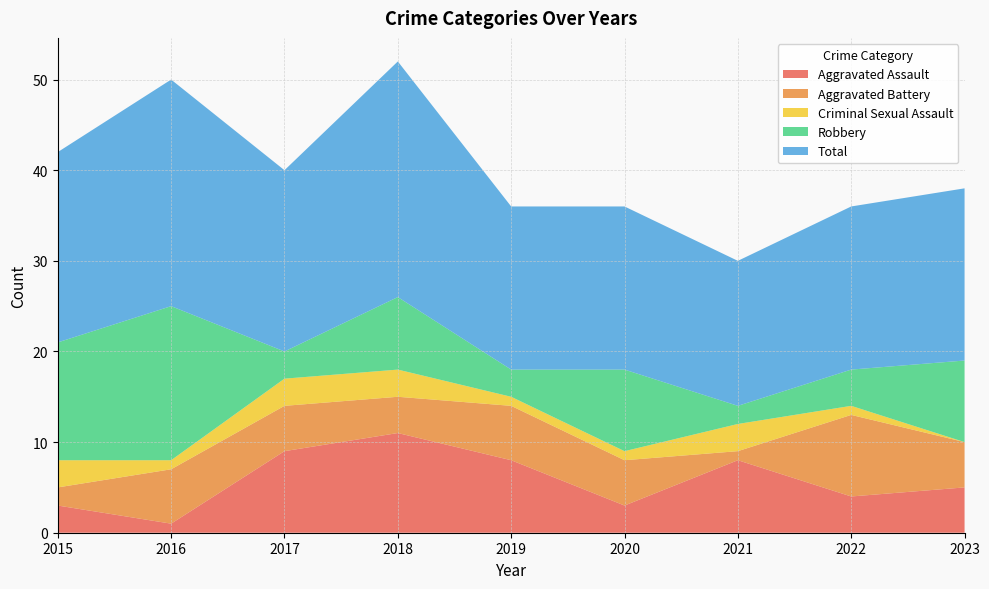

Reading right to left, extract all data points from this chart.

Aggravated Assault: 2023=5	2022=4	2021=8	2020=3	2019=8	2018=11	2017=9	2016=1	2015=3
Aggravated Battery: 2023=5	2022=9	2021=1	2020=5	2019=6	2018=4	2017=5	2016=6	2015=2
Criminal Sexual Assault: 2023=0	2022=1	2021=3	2020=1	2019=1	2018=3	2017=3	2016=1	2015=3
Robbery: 2023=9	2022=4	2021=2	2020=9	2019=3	2018=8	2017=3	2016=17	2015=13
Total: 2023=19	2022=18	2021=16	2020=18	2019=18	2018=26	2017=20	2016=25	2015=21